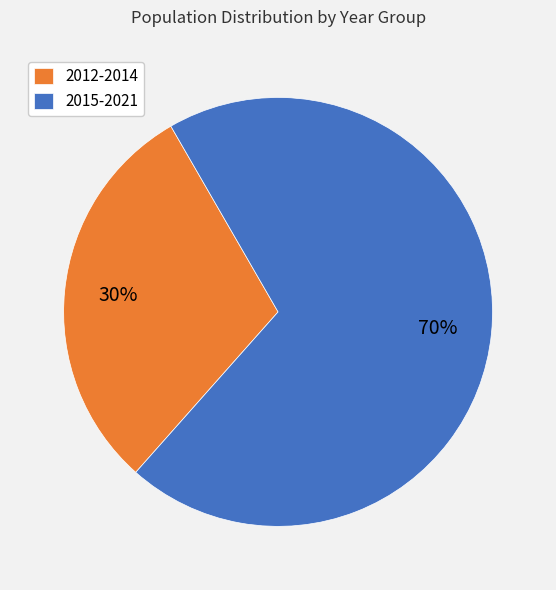

Do 2015-2021 and 2012-2014 together represent more than half of the pie?

Yes